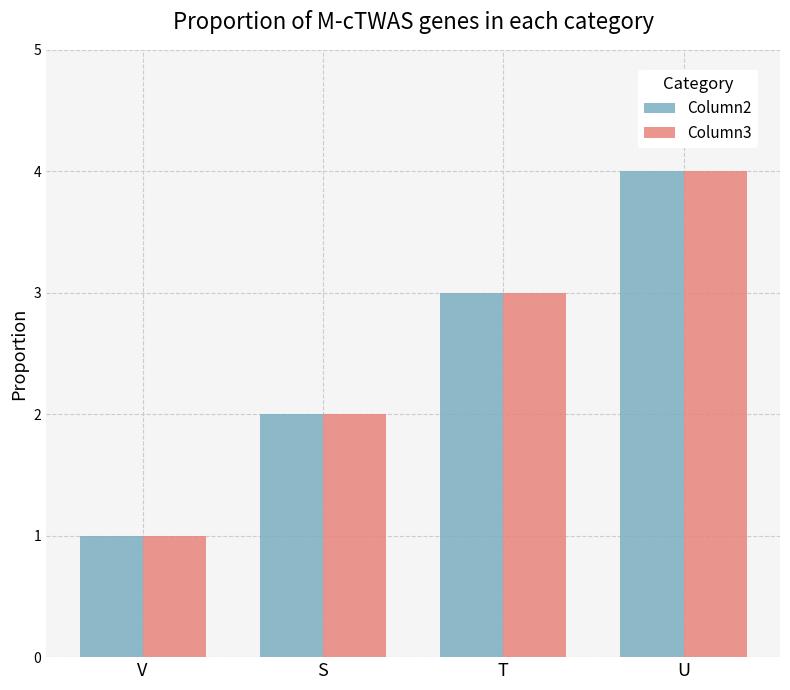

List the labels in order of Column2 value, largest first.

U, T, S, V